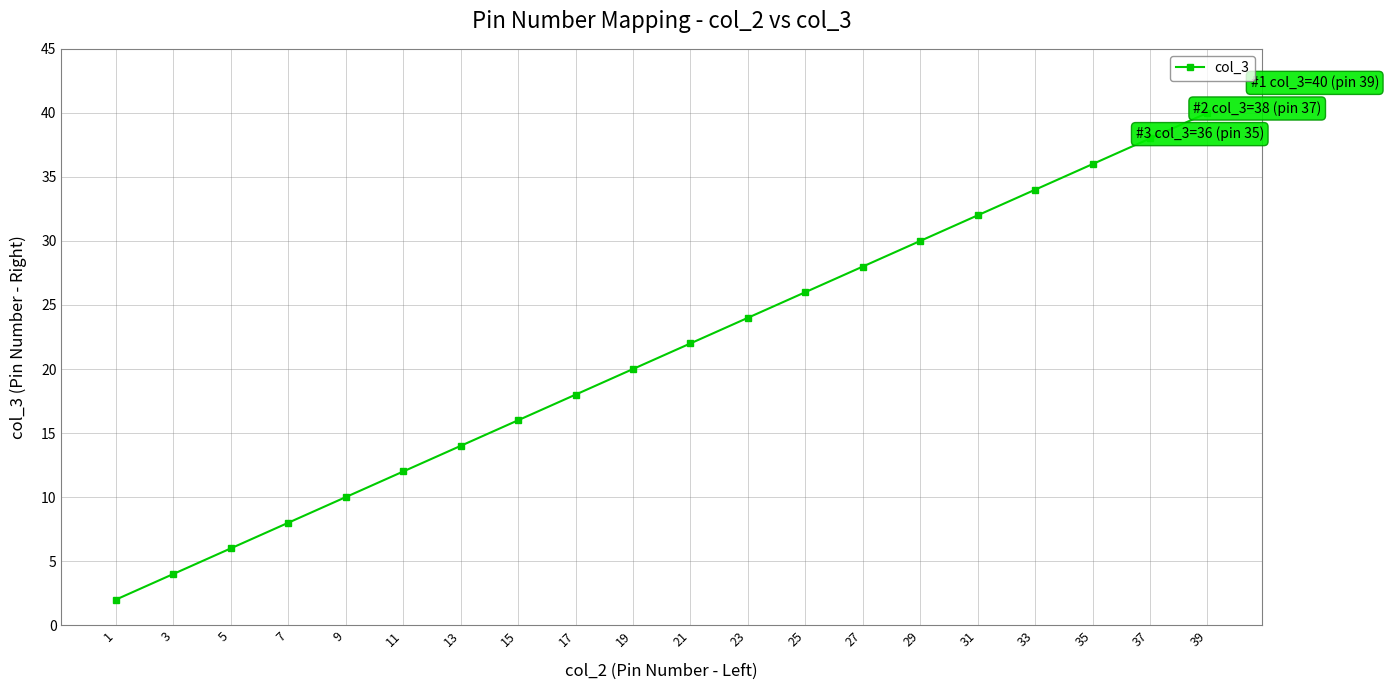

What is the change in value from 5 to 31?

+26